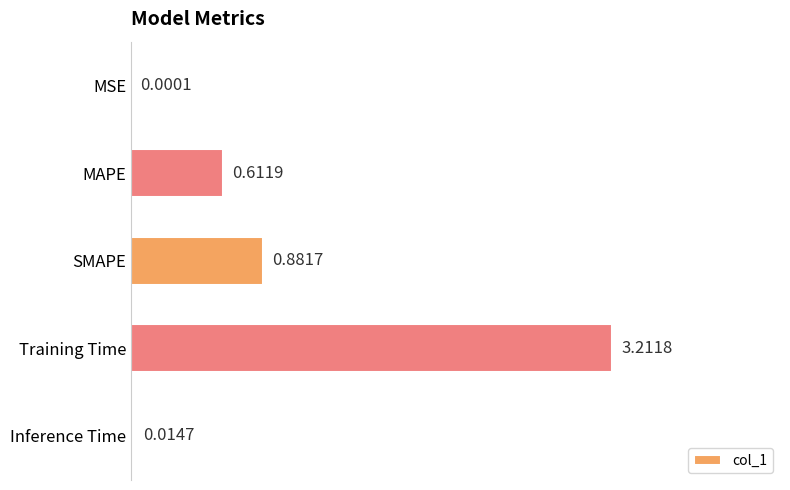

What is the change in value from SMAPE to Training Time?

+2.3